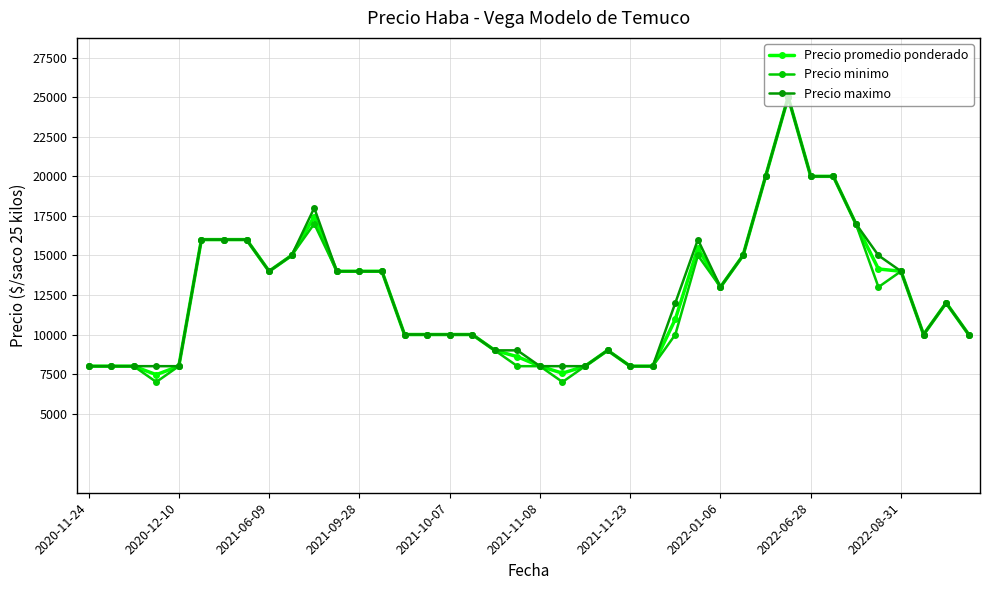

What are all the series names shown in the legend?

Precio promedio ponderado, Precio minimo, Precio maximo